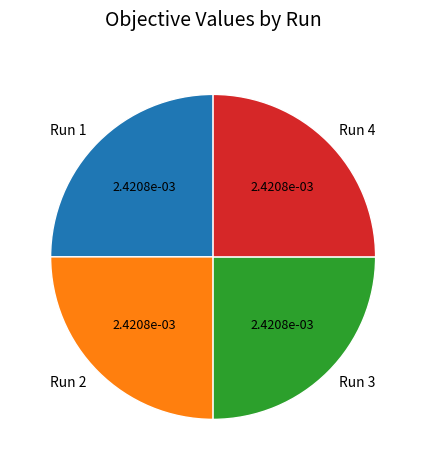

Does Run 4 account for over 50% of the chart?

No